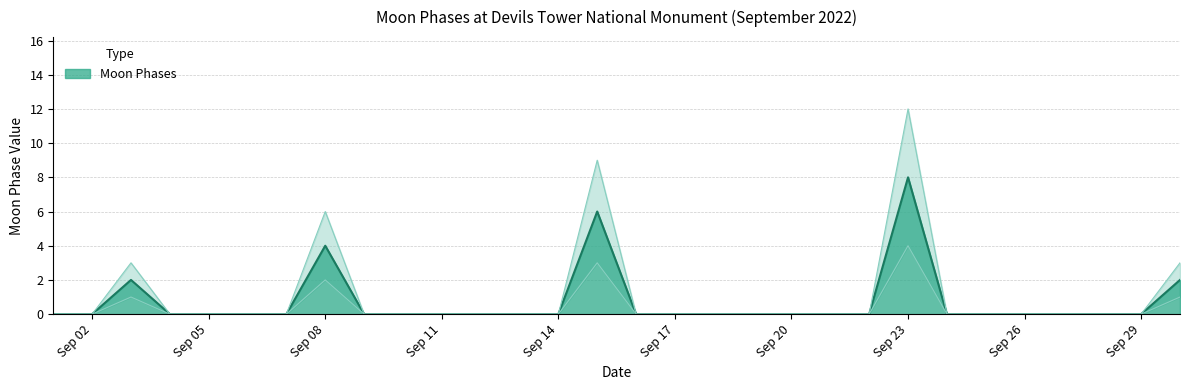

How many lines are shown in the chart?

1